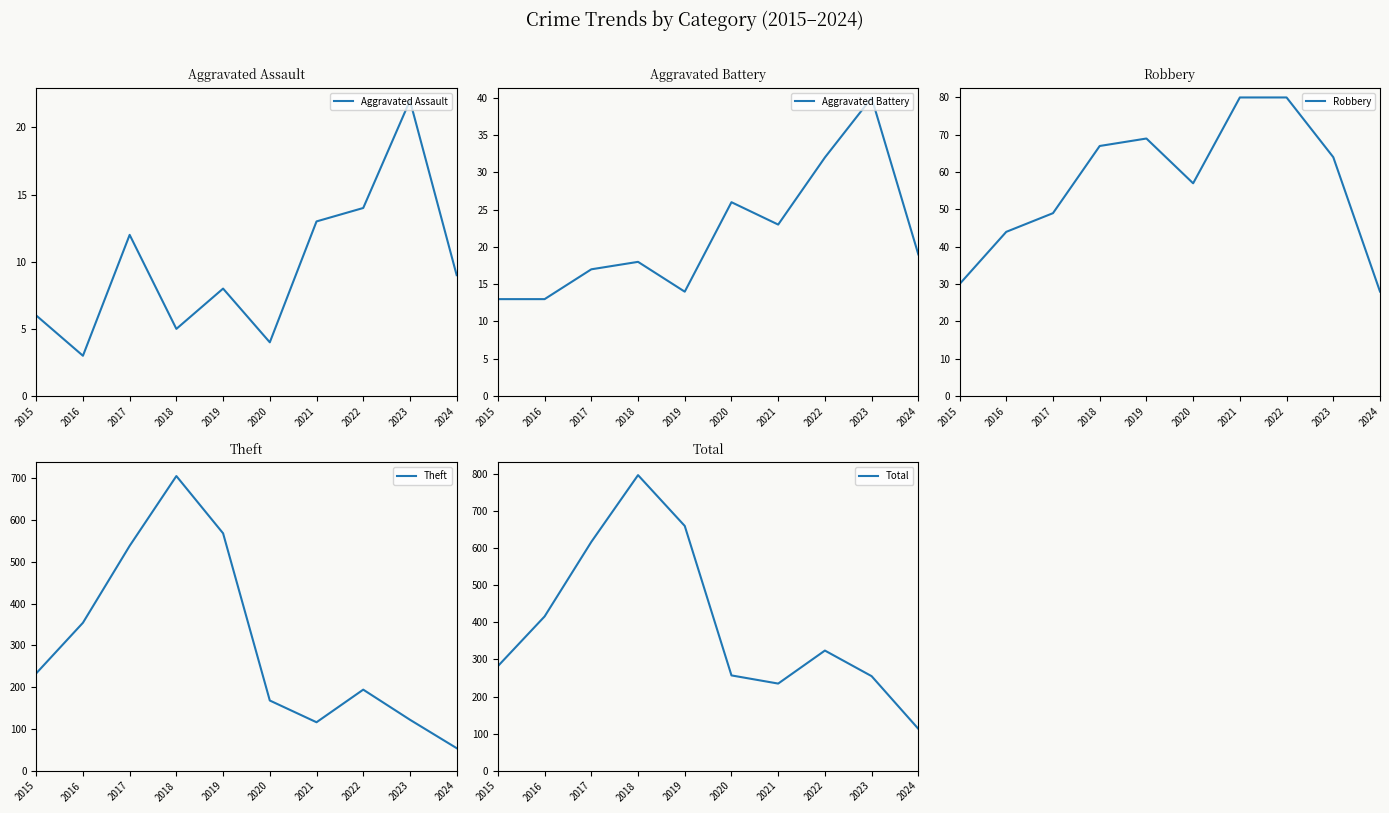

At how many categories does at least one series exceed 268?

6